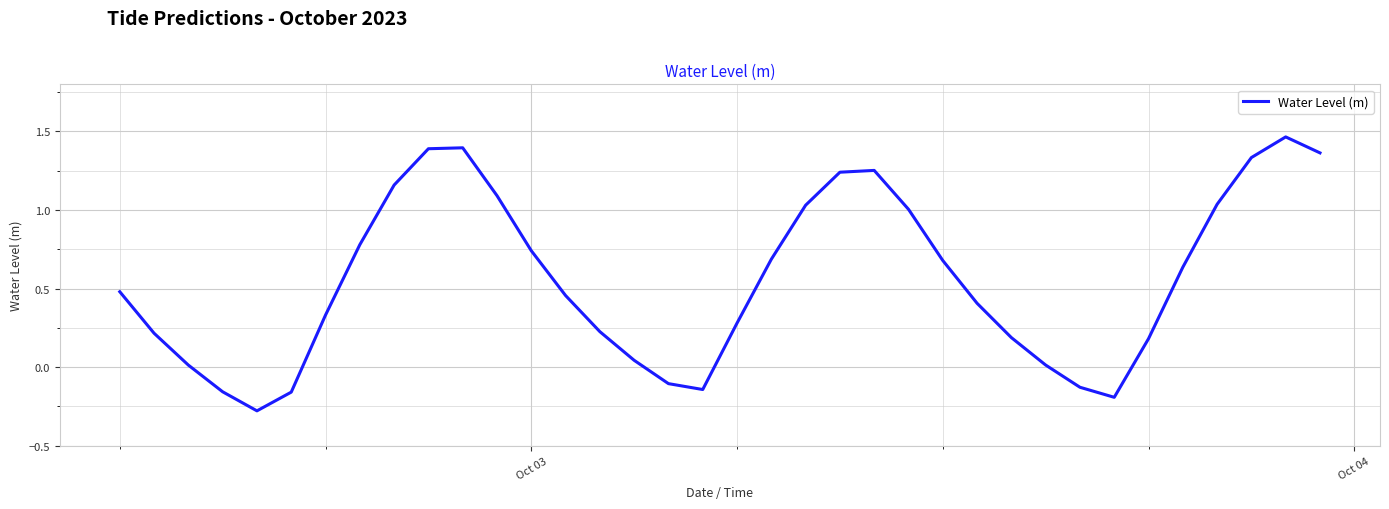

What is the minimum value shown in the chart?

-0.3